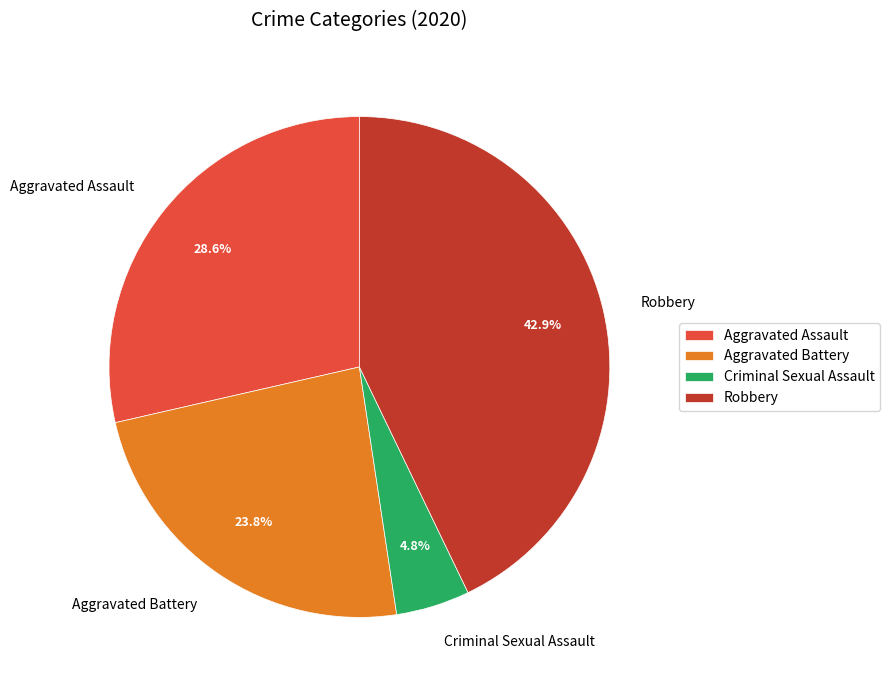

Which category has the smallest portion of the pie?

Criminal Sexual Assault